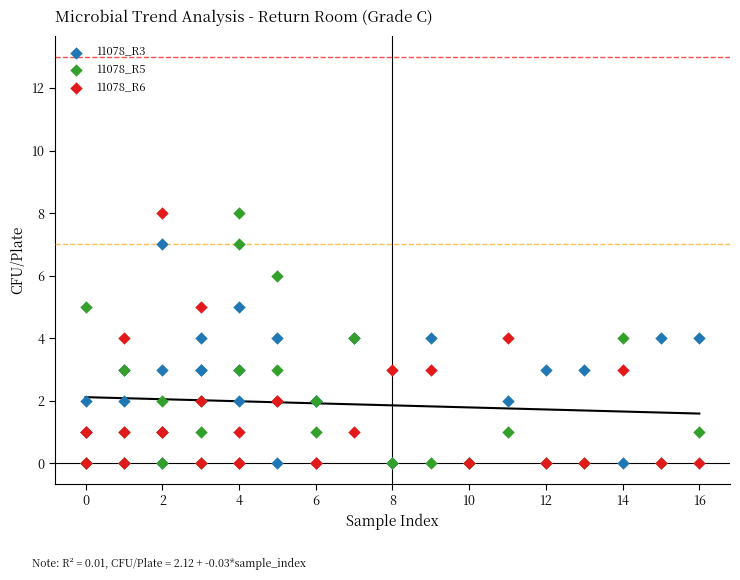

What are all the series names shown in the legend?

11078_R3, 11078_R5, 11078_R6